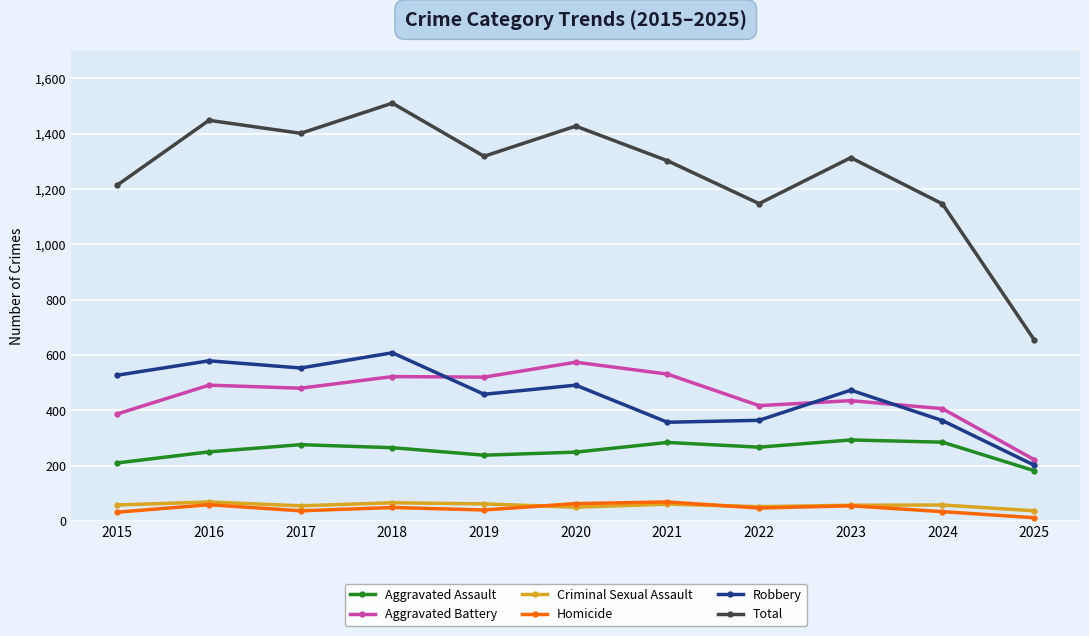

How many series are shown in this chart?

6